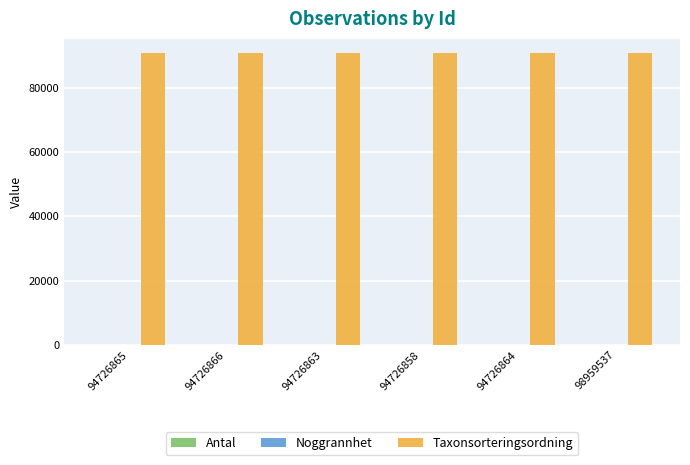

The value of Taxonsorteringsordning at 98959537 is 90657. True or false?

True